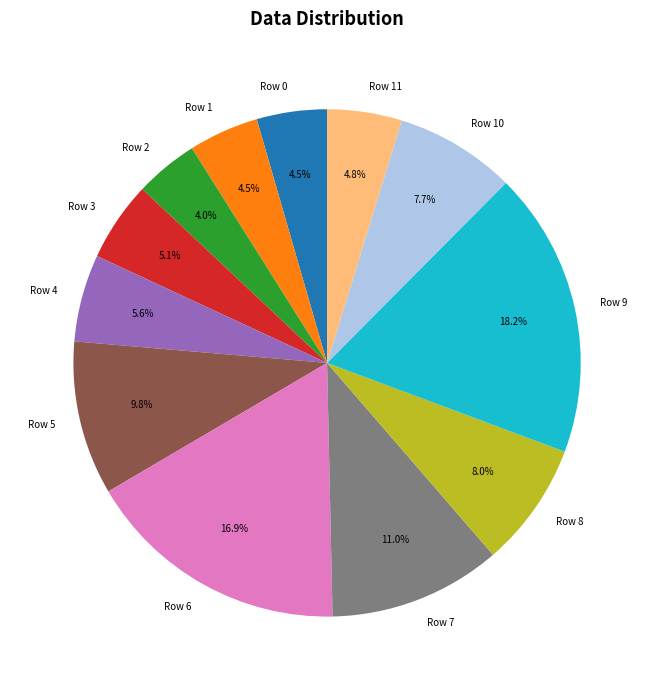

Does any single category account for the majority?

No